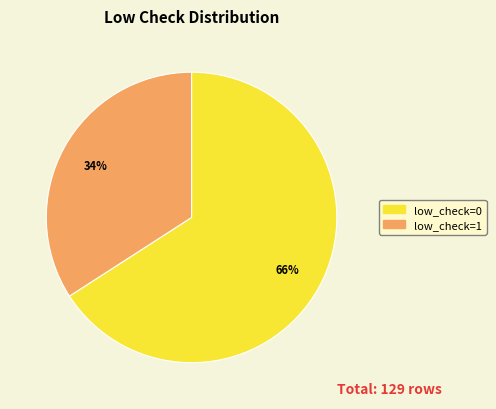

Between low_check=0 and low_check=1, which is larger?

low_check=0